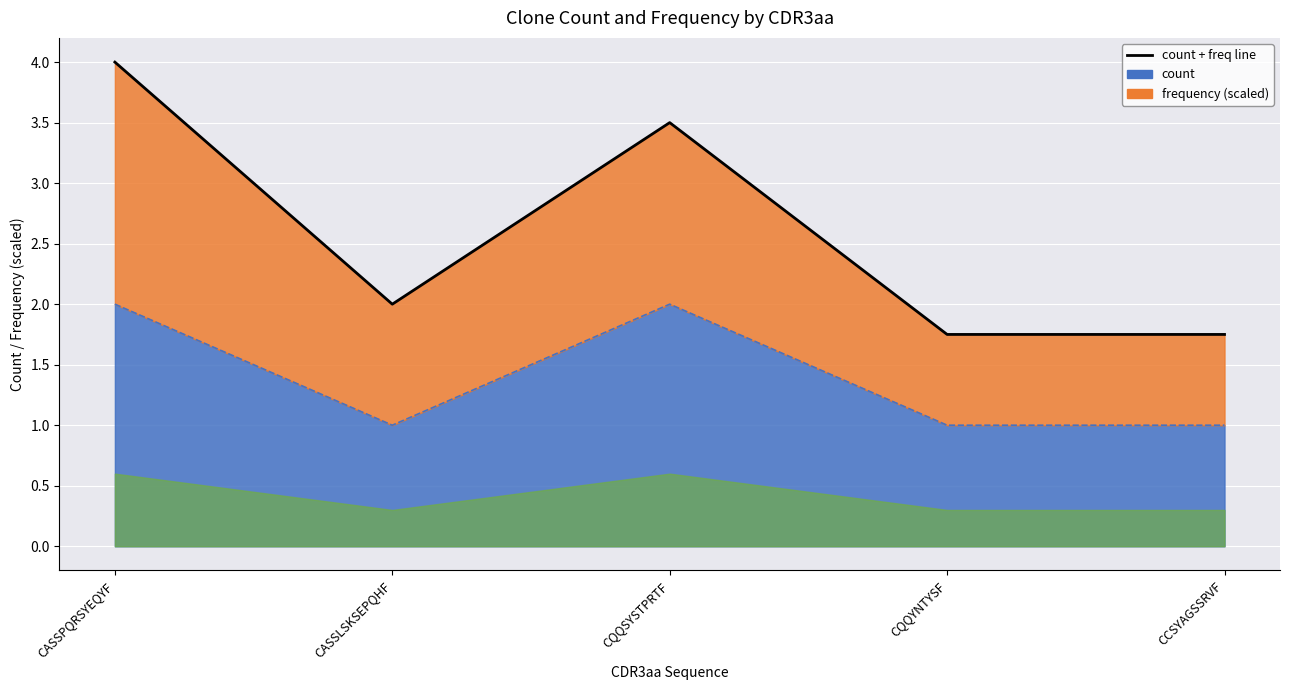

What is the sum of all values?

13.0